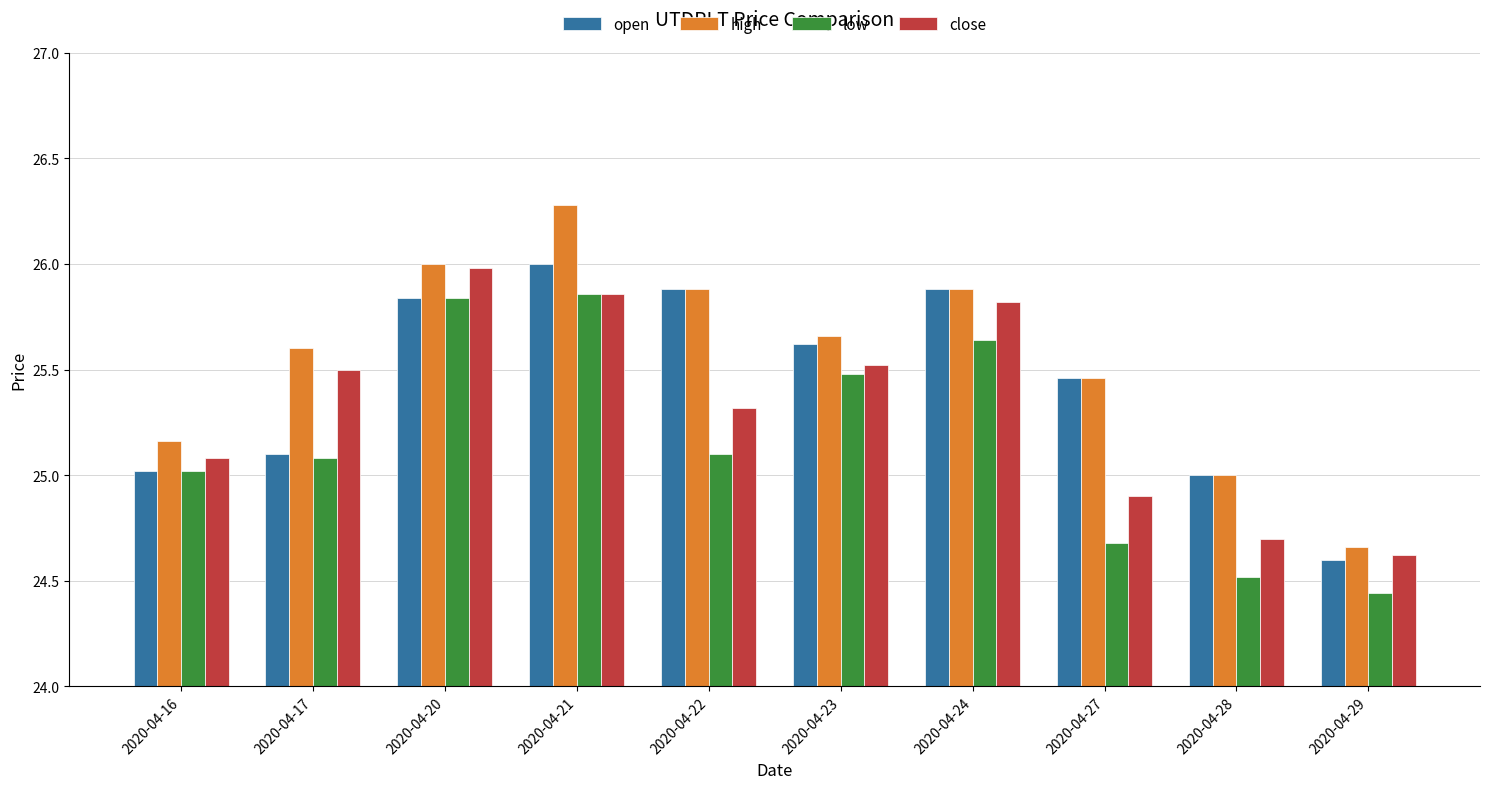

Is it true that low equals 25.9 at 2020-04-21?

True